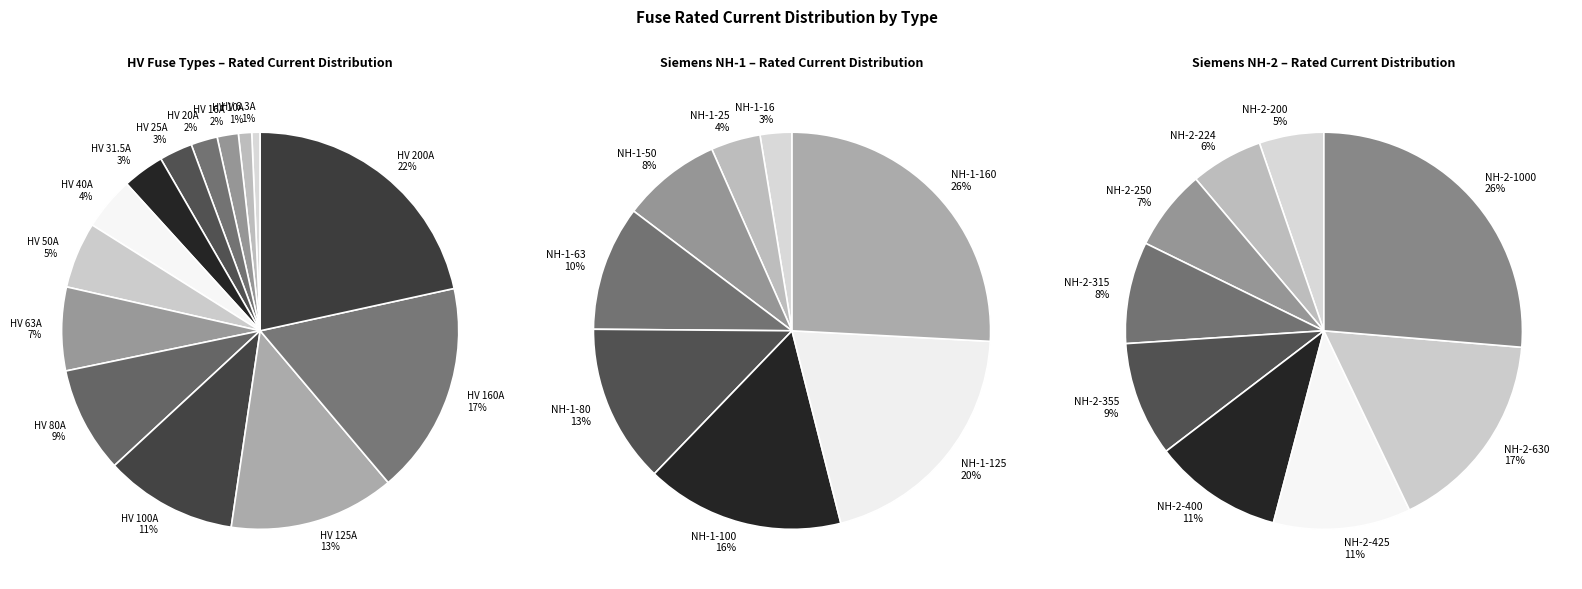

Between HV 16A and HV 20A, which is larger?

HV 20A